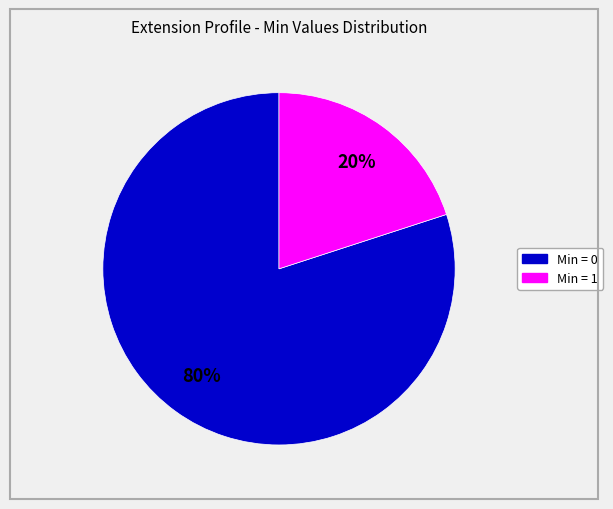

How many slices are in this pie chart?

2